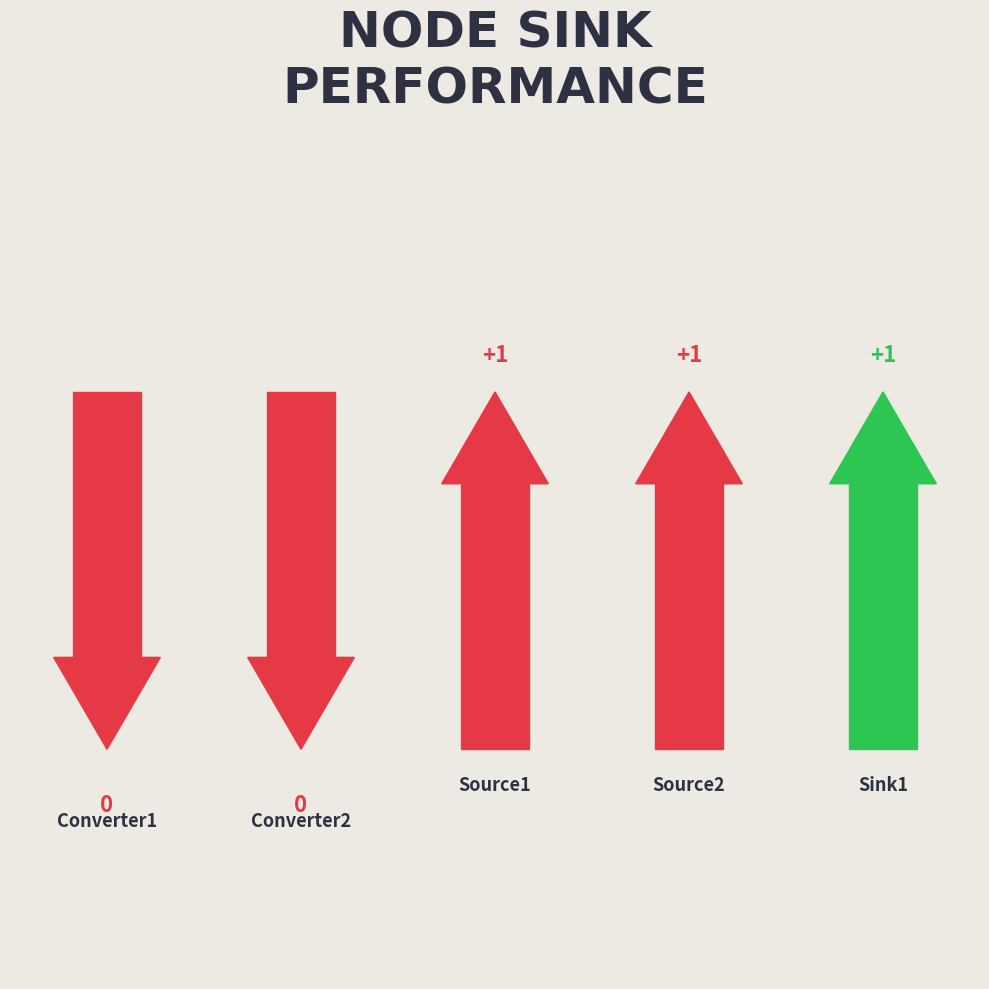

List the labels in order of value, smallest first.

Converter1, Converter2, Source1, Source2, Sink1